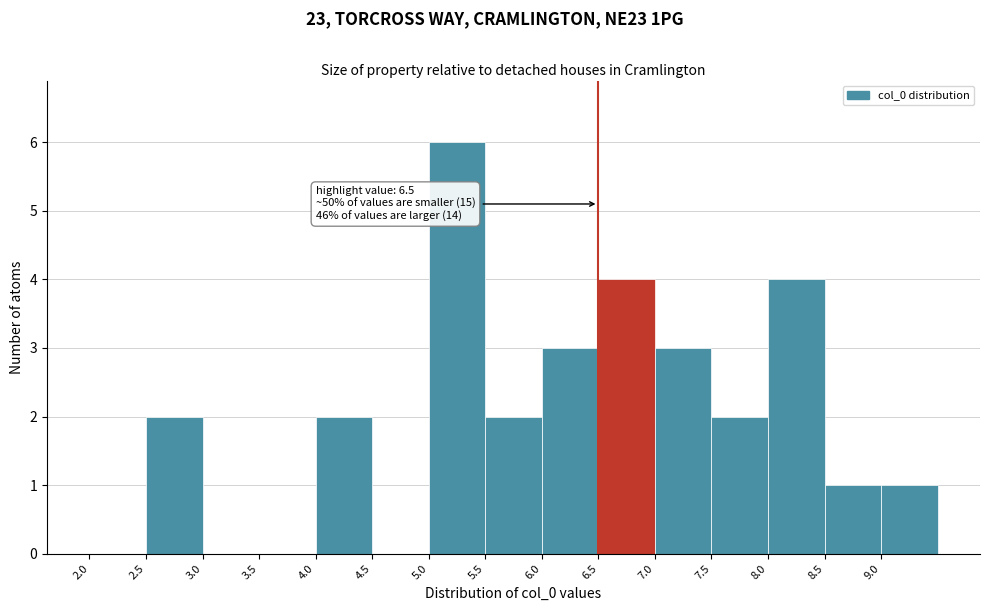

Which range on the x-axis has the tallest bar?

5.0 to 5.5